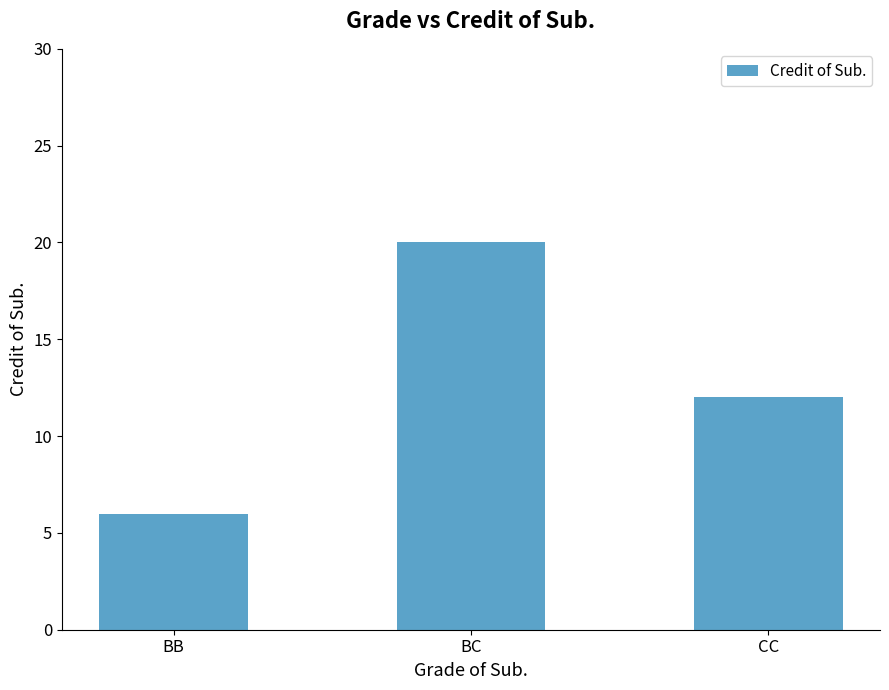

Rank the categories by value from lowest to highest.

BB, CC, BC